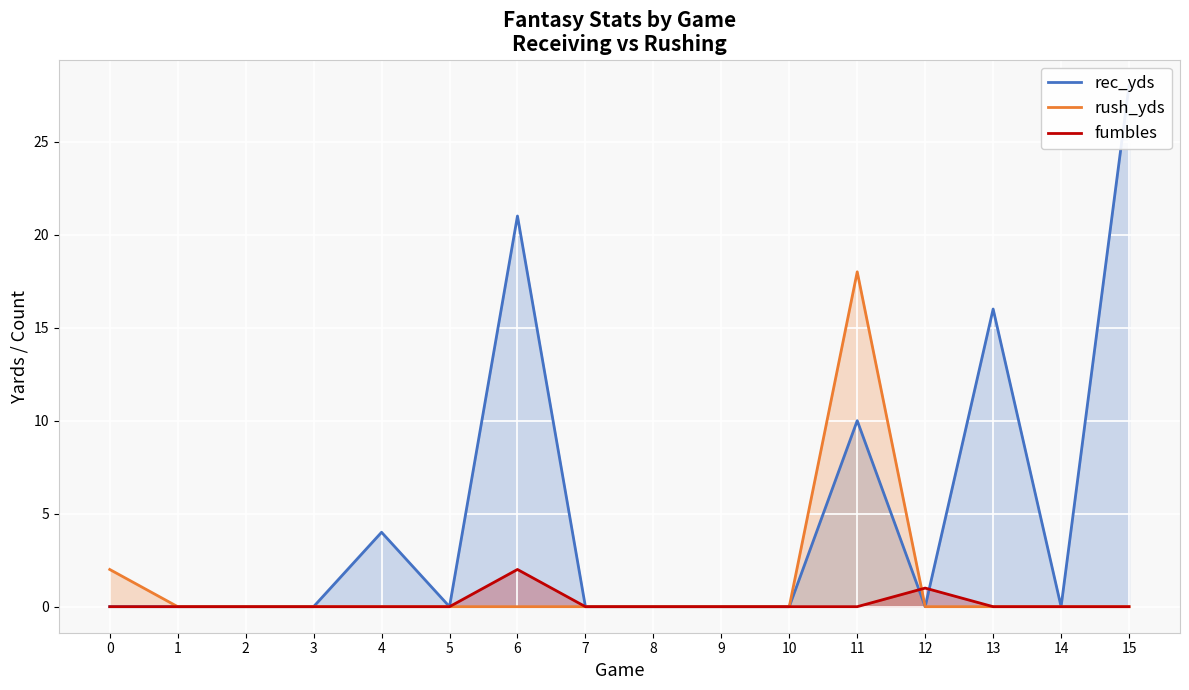

True or false: fumbles has a value of 2 at 6.

True